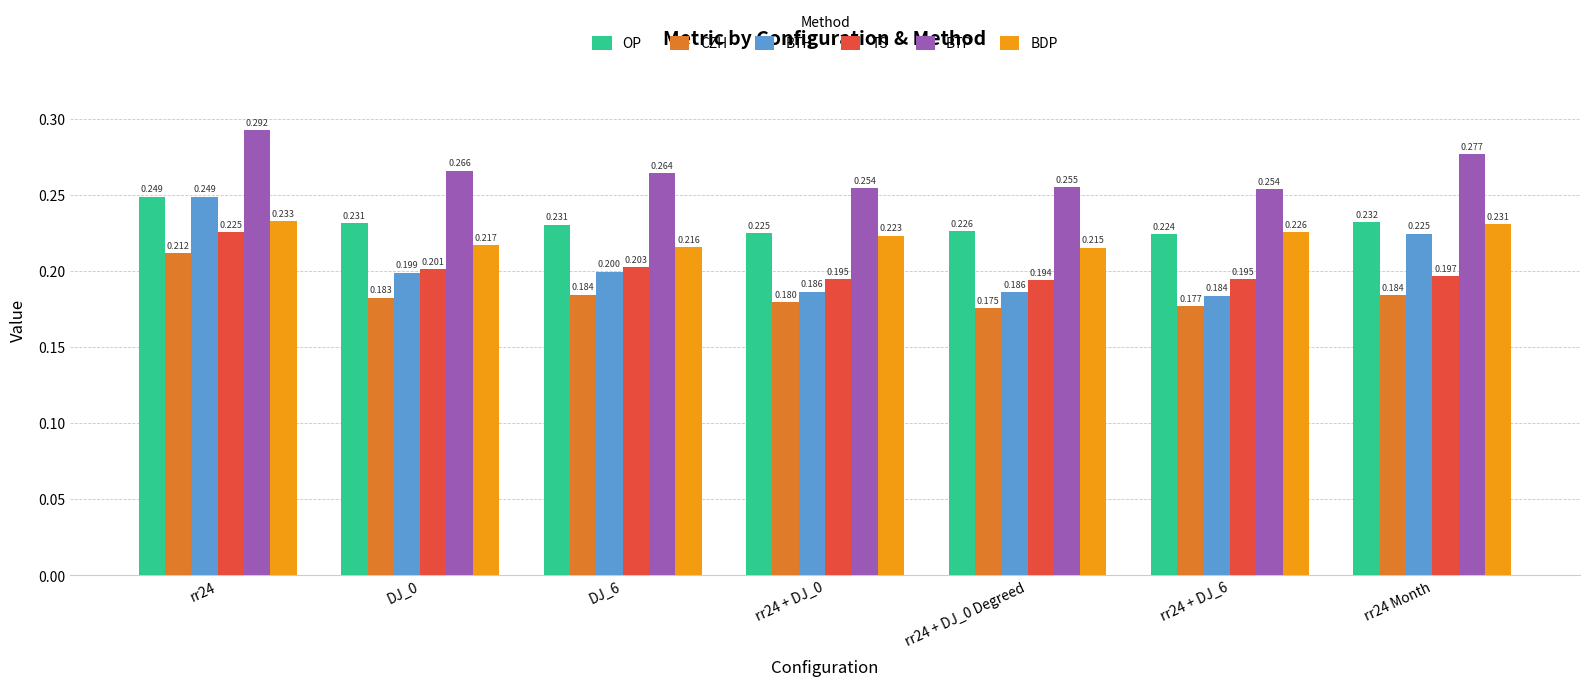

Which series has the largest total across all categories?

BTP